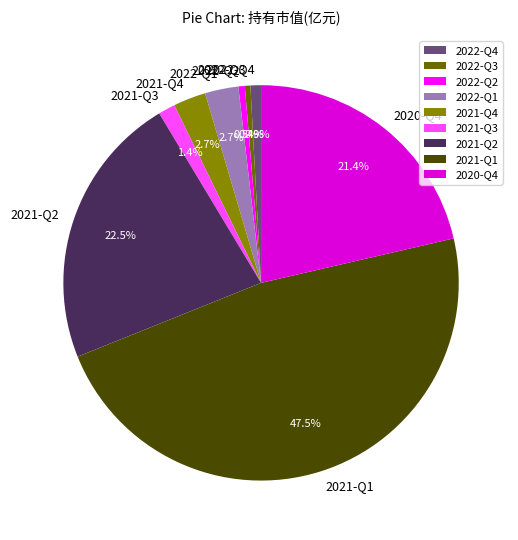

Is the sum of 2020-Q4 and 2022-Q3 greater than half?

No